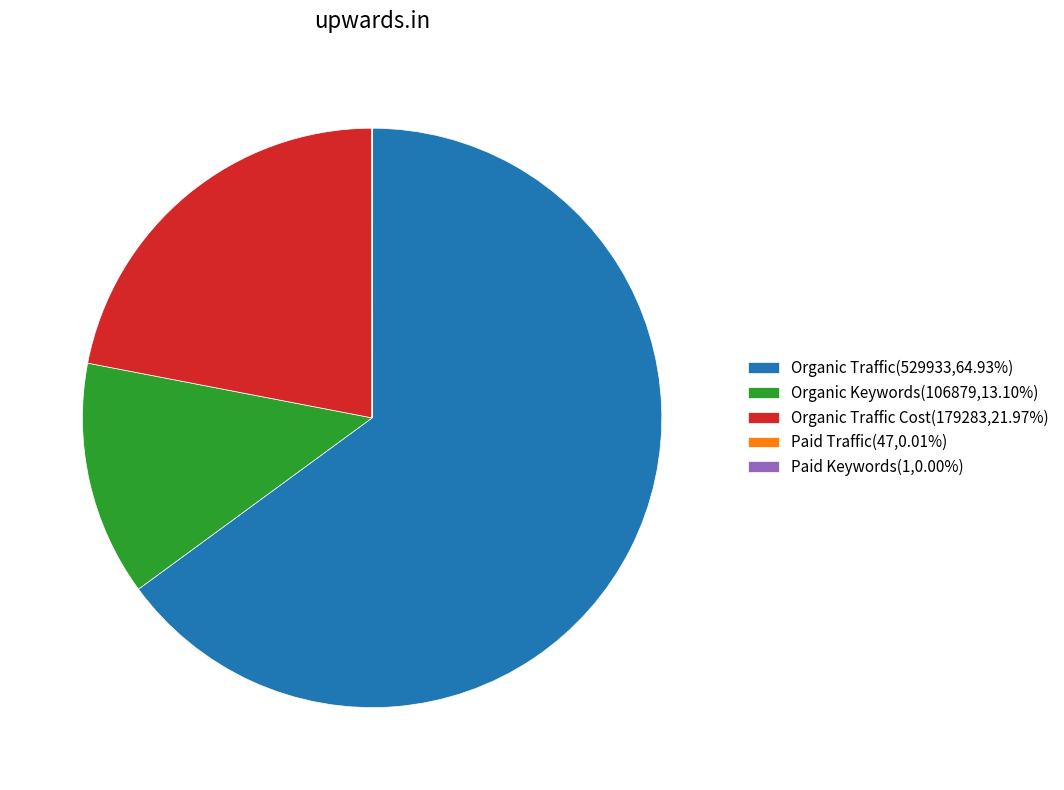

Approximately how many times larger is the value at Organic Traffic(529933,64.93%) compared to Organic Traffic Cost(179283,21.97%)?

3.0